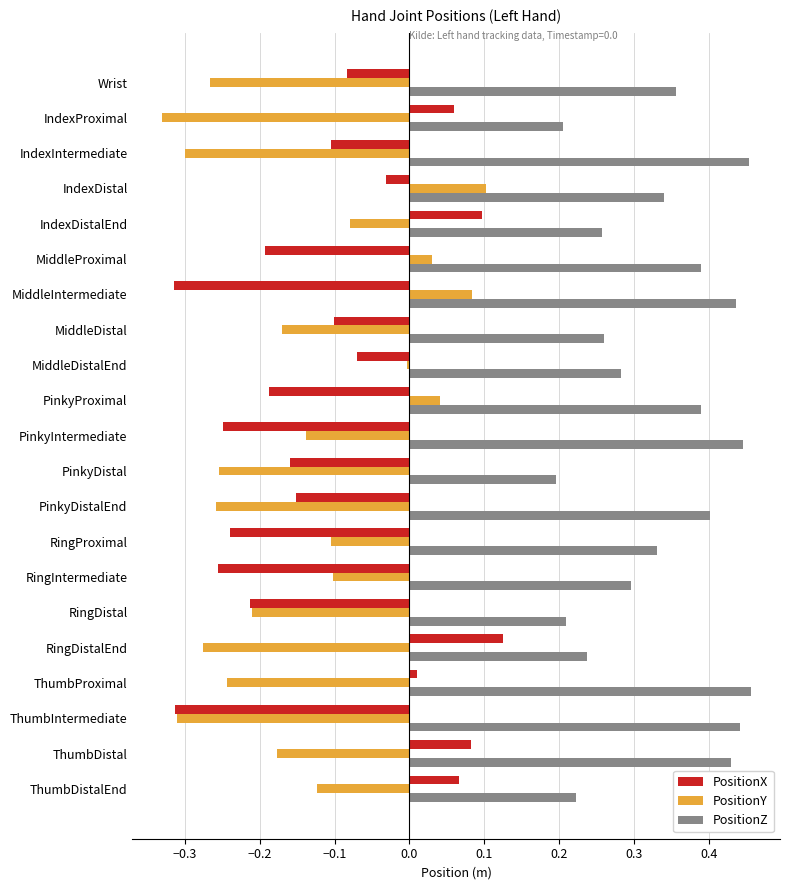

At which label does PositionX reach its peak?

RingDistalEnd